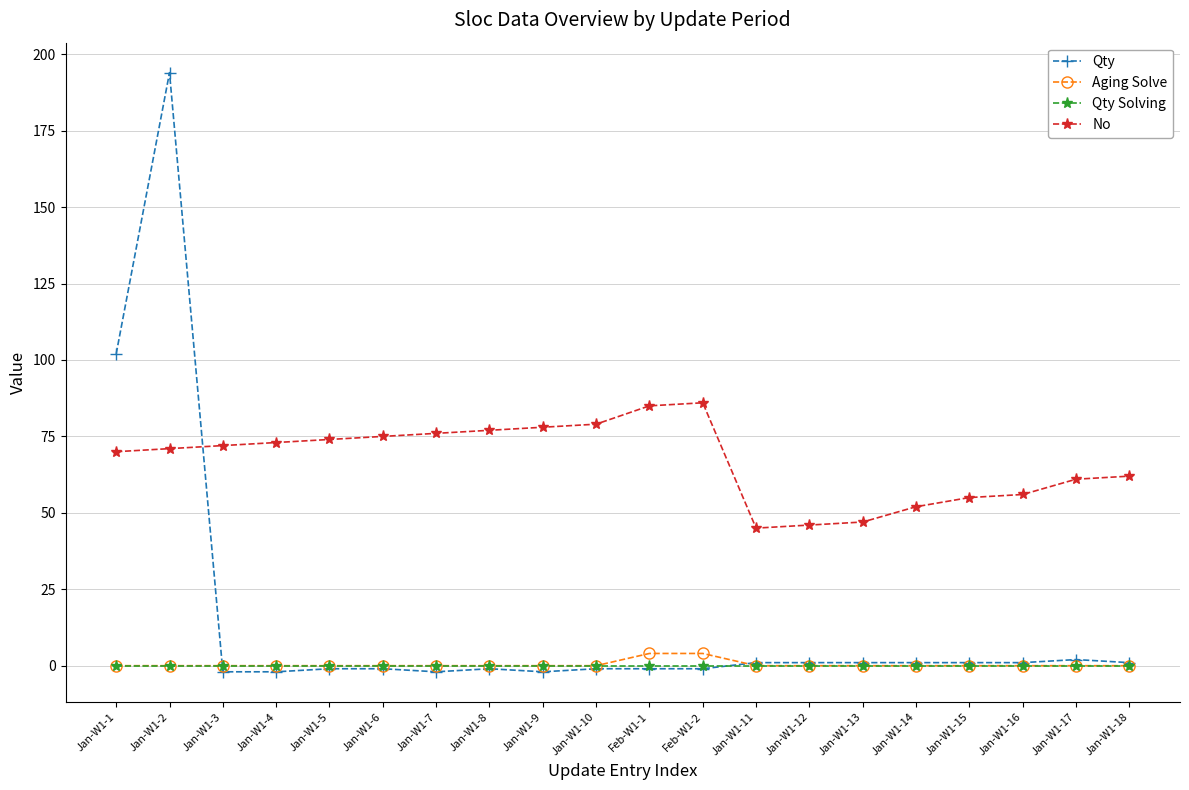

Reading left to right, list all the values displayed in this chart.

Qty: Jan-W1-1=102	Jan-W1-2=194	Jan-W1-3=-2	Jan-W1-4=-2	Jan-W1-5=-1	Jan-W1-6=-1	Jan-W1-7=-2	Jan-W1-8=-1	Jan-W1-9=-2	Jan-W1-10=-1	Feb-W1-1=-1	Feb-W1-2=-1	Jan-W1-11=1	Jan-W1-12=1	Jan-W1-13=1	Jan-W1-14=1	Jan-W1-15=1	Jan-W1-16=1	Jan-W1-17=2	Jan-W1-18=1
Aging Solve: Jan-W1-1=0	Jan-W1-2=0	Jan-W1-3=0	Jan-W1-4=0	Jan-W1-5=0	Jan-W1-6=0	Jan-W1-7=0	Jan-W1-8=0	Jan-W1-9=0	Jan-W1-10=0	Feb-W1-1=4	Feb-W1-2=4	Jan-W1-11=0	Jan-W1-12=0	Jan-W1-13=0	Jan-W1-14=0	Jan-W1-15=0	Jan-W1-16=0	Jan-W1-17=0	Jan-W1-18=0
Qty Solving: Jan-W1-1=0	Jan-W1-2=0	Jan-W1-3=0	Jan-W1-4=0	Jan-W1-5=0	Jan-W1-6=0	Jan-W1-7=0	Jan-W1-8=0	Jan-W1-9=0	Jan-W1-10=0	Feb-W1-1=0	Feb-W1-2=0	Jan-W1-11=0	Jan-W1-12=0	Jan-W1-13=0	Jan-W1-14=0	Jan-W1-15=0	Jan-W1-16=0	Jan-W1-17=0	Jan-W1-18=0
No: Jan-W1-1=70	Jan-W1-2=71	Jan-W1-3=72	Jan-W1-4=73	Jan-W1-5=74	Jan-W1-6=75	Jan-W1-7=76	Jan-W1-8=77	Jan-W1-9=78	Jan-W1-10=79	Feb-W1-1=85	Feb-W1-2=86	Jan-W1-11=45	Jan-W1-12=46	Jan-W1-13=47	Jan-W1-14=52	Jan-W1-15=55	Jan-W1-16=56	Jan-W1-17=61	Jan-W1-18=62